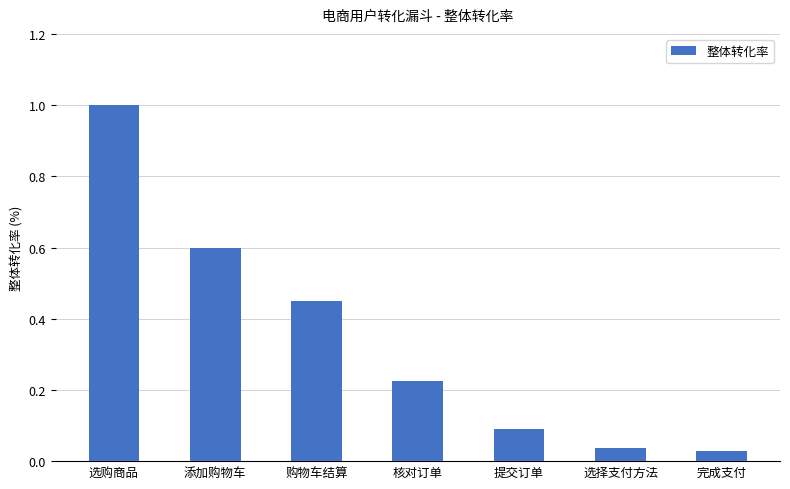

True or false: the data shows 0.6 at 添加购物车.

True